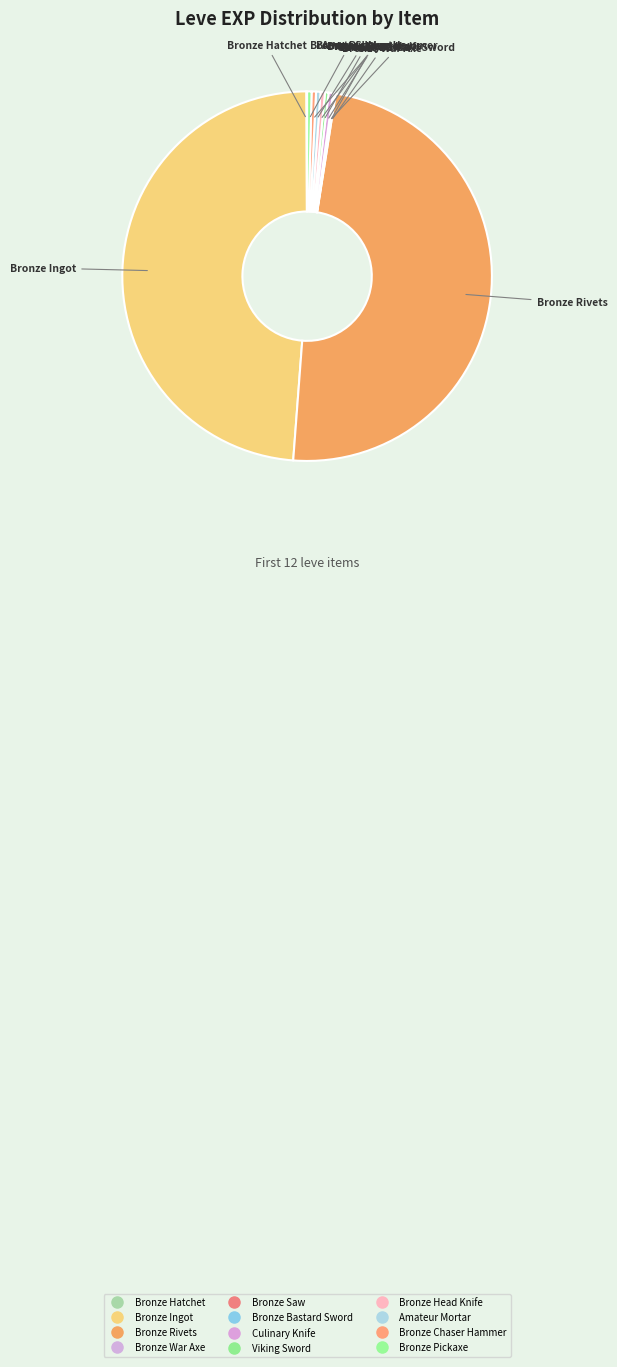

Which category has the smallest portion of the pie?

Bronze Hatchet